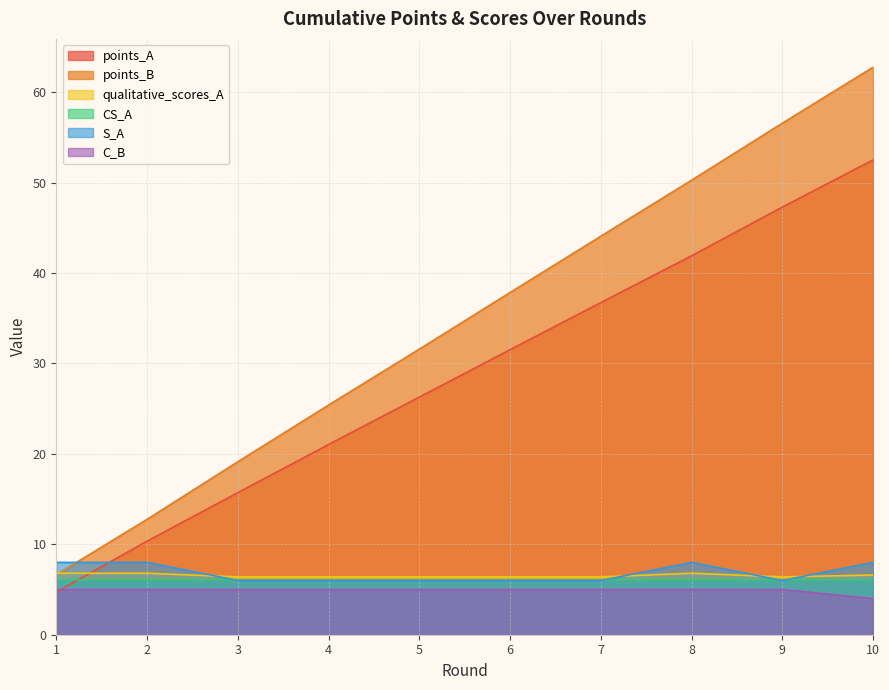

Where does the points_B series first go above 37?

6